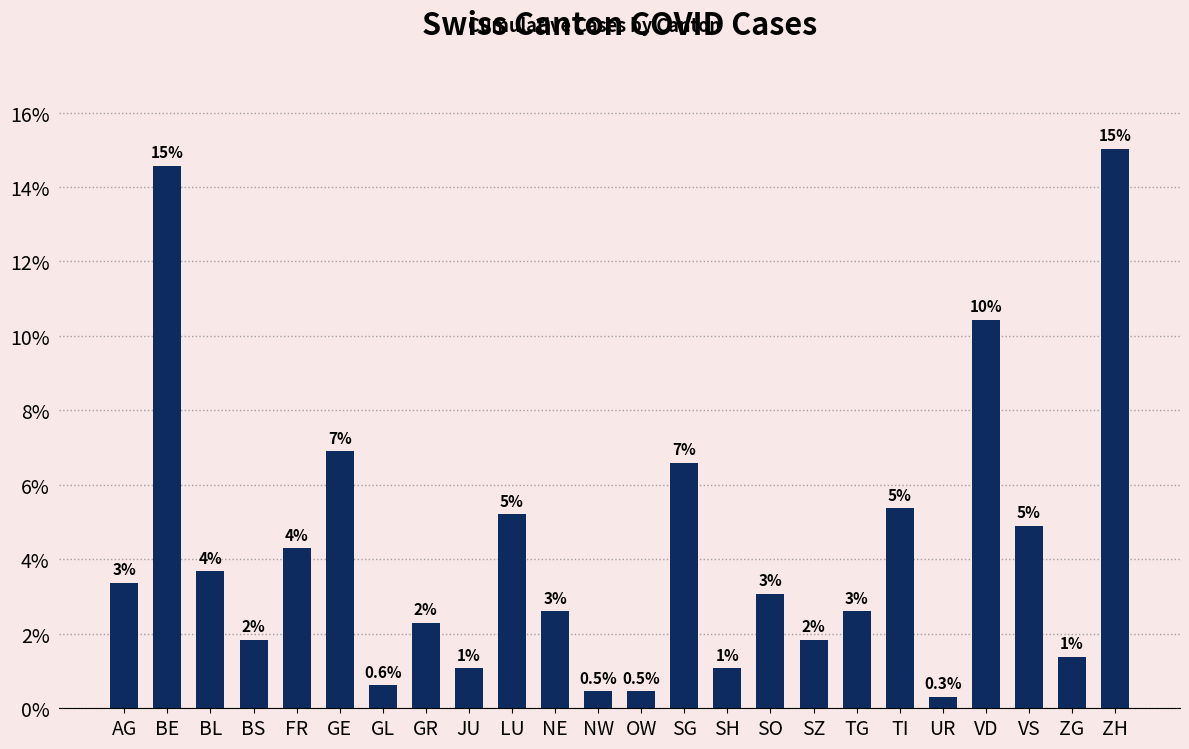

How many bars are there in total?

24